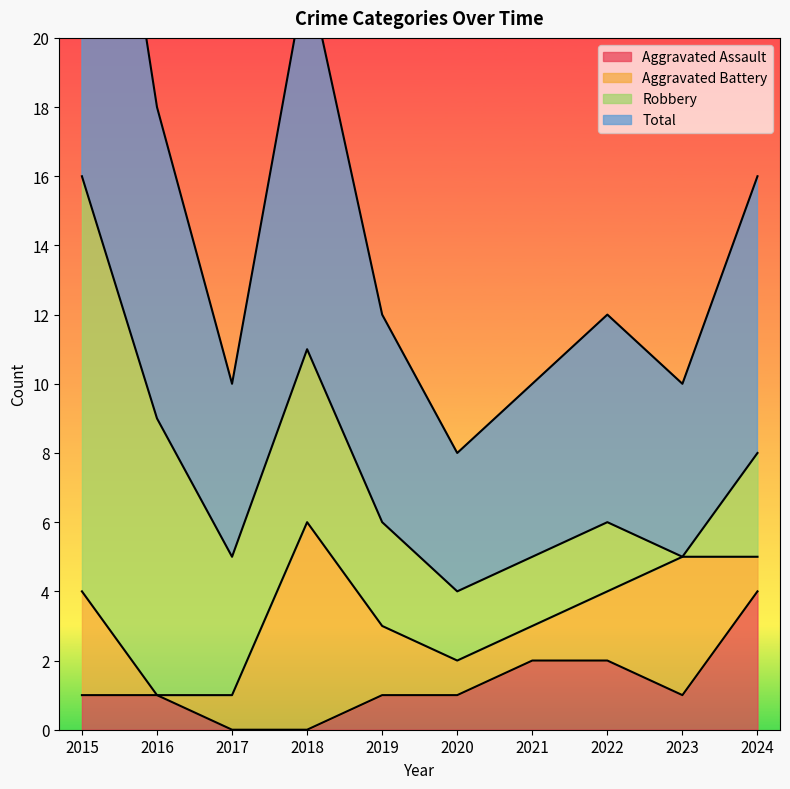

What is the highest value of the Aggravated Assault series?

4